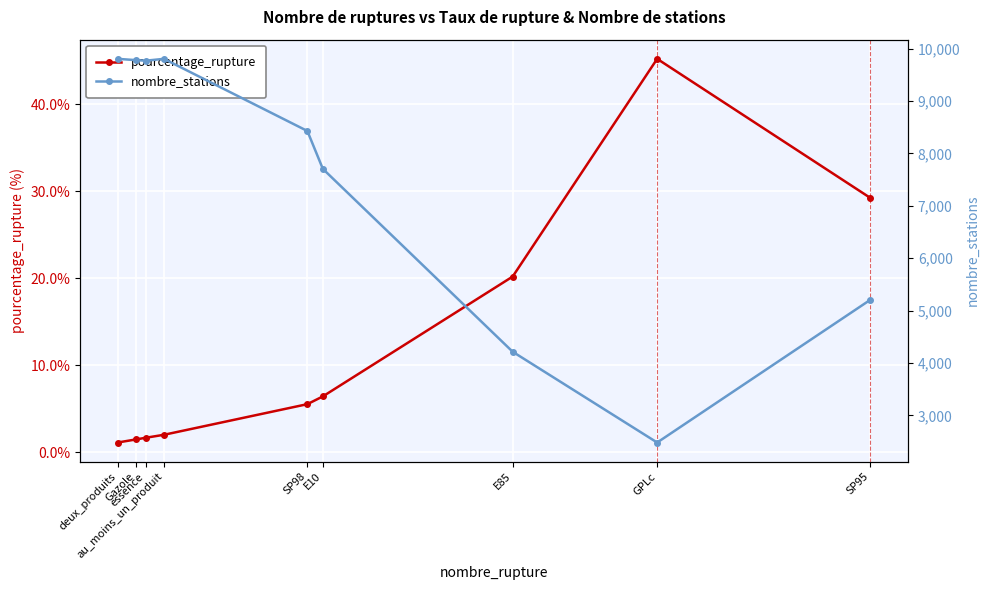

Between essence and au_moins_un_produit, which series saw the biggest shift?

nombre_stations